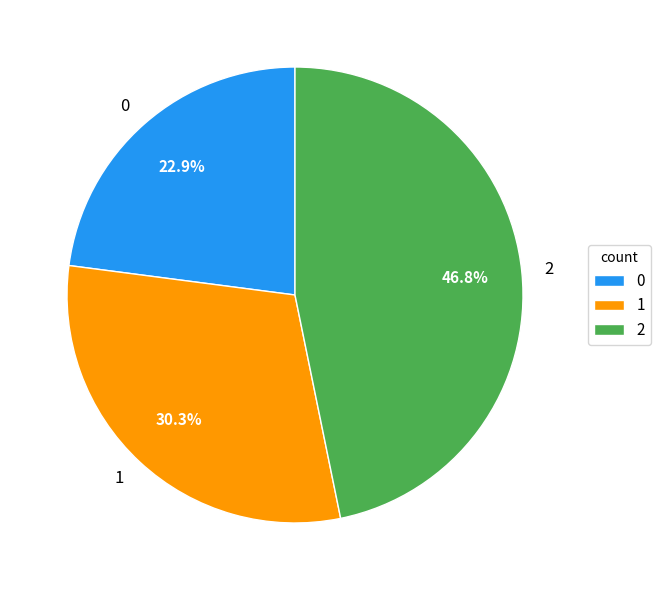

The 1 slice represents 16% of the pie. True or false?

False